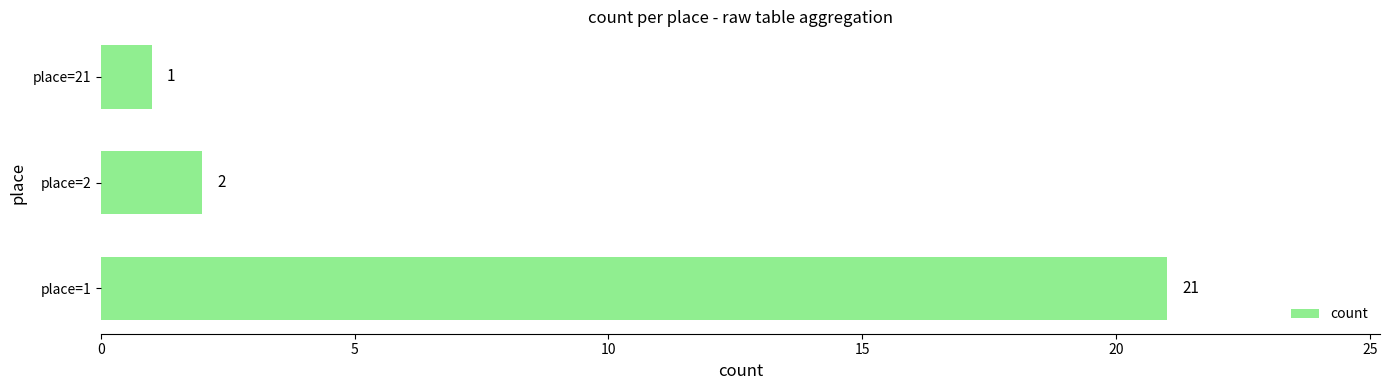

List the labels in order of value, largest first.

place=1, place=2, place=21